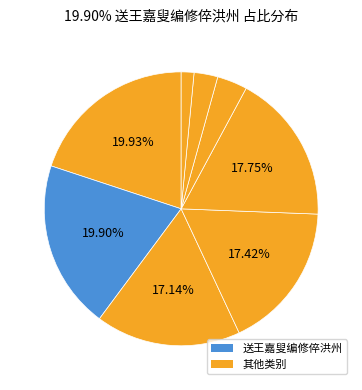

How many segments does this pie chart have?

8